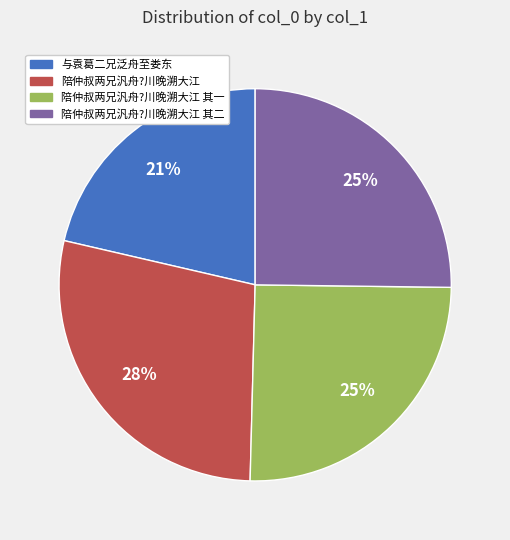

How many segments does this pie chart have?

4